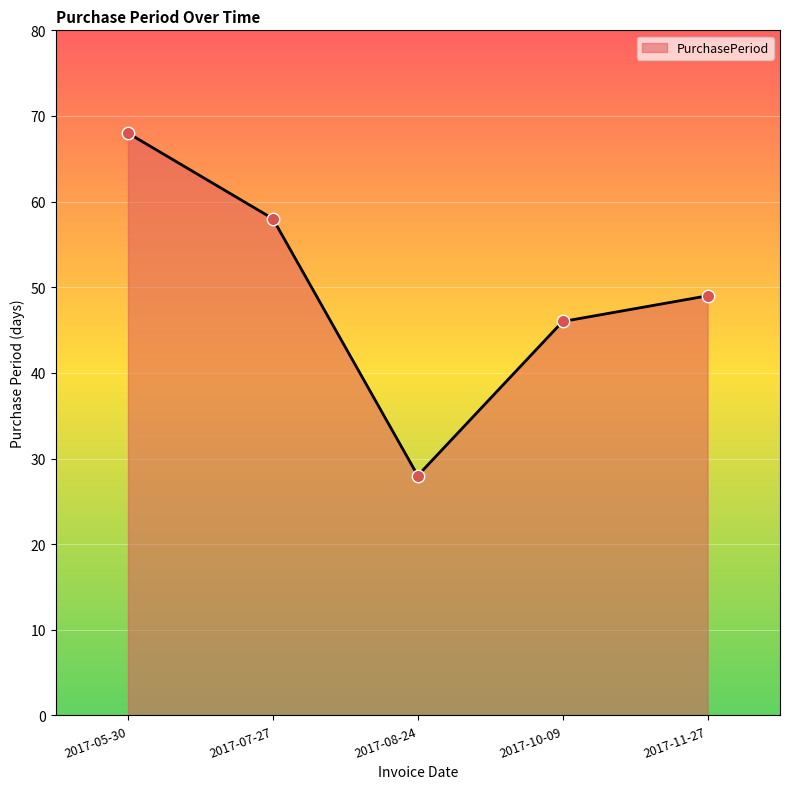

What is the change in value from 2017-08-24 to 2017-11-27?

+21